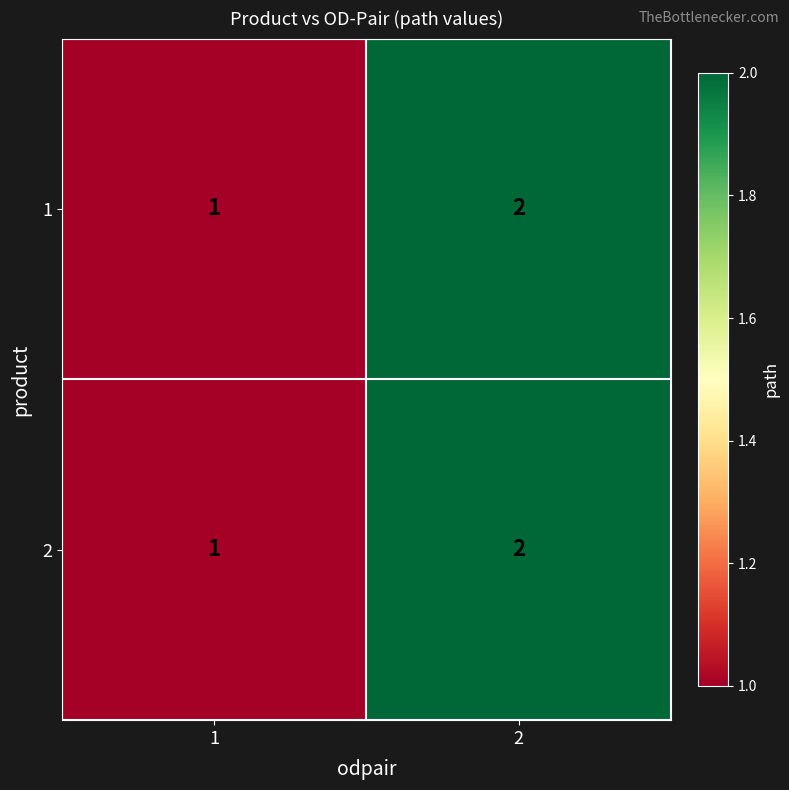

True or false: 1 has a value of 0 at 1.

False